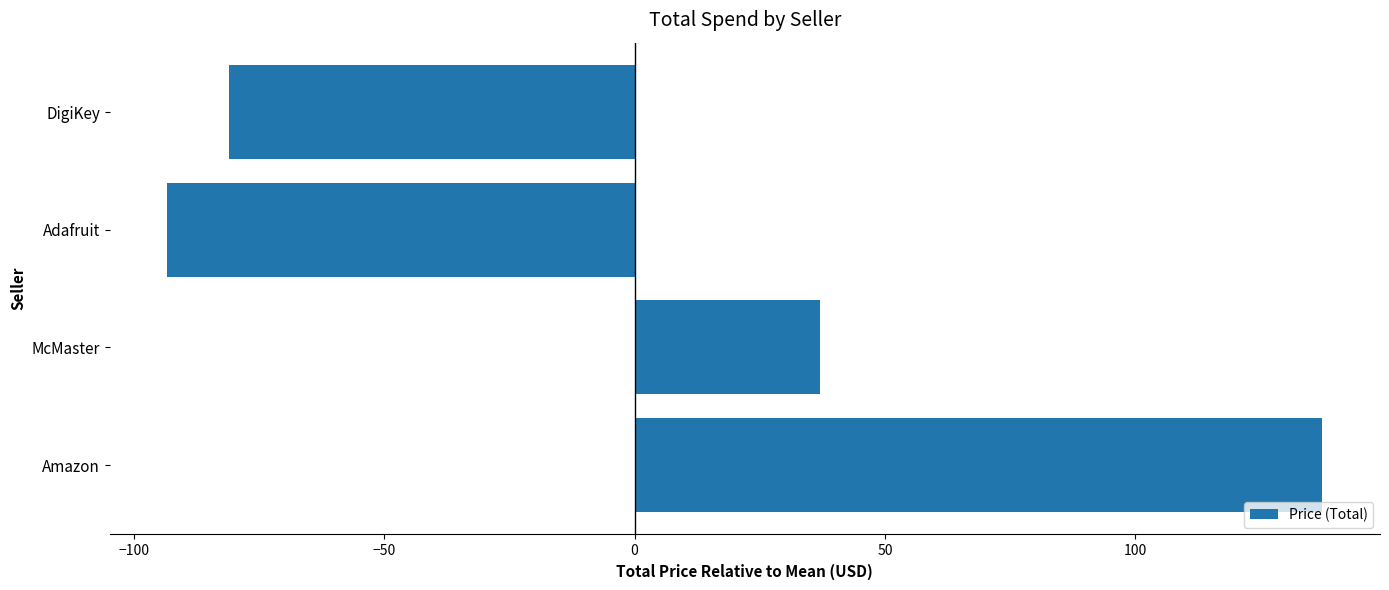

How many values are above zero?

2